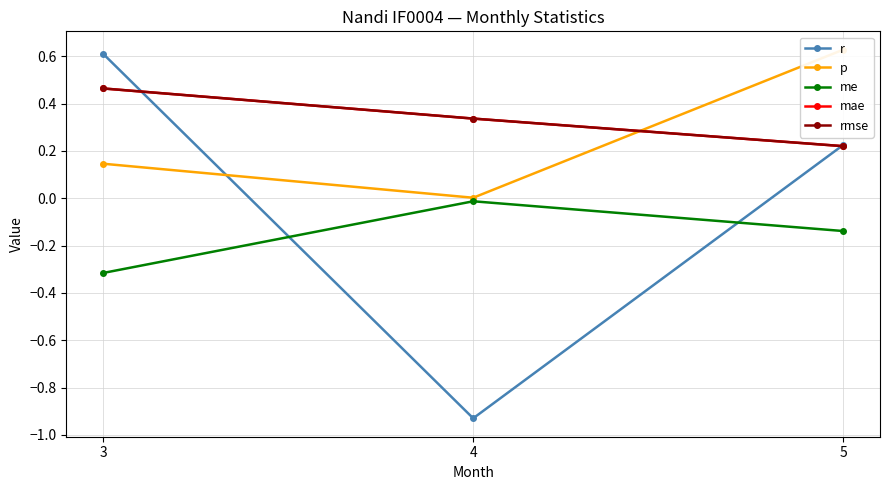

Reading right to left, list all the values displayed in this chart.

r: 5=0.2	4=-0.9	3=0.6
p: 5=0.6	4=0.0	3=0.1
me: 5=-0.1	4=-0.0	3=-0.3
mae: 5=0.2	4=0.3	3=0.5
rmse: 5=0.2	4=0.3	3=0.5